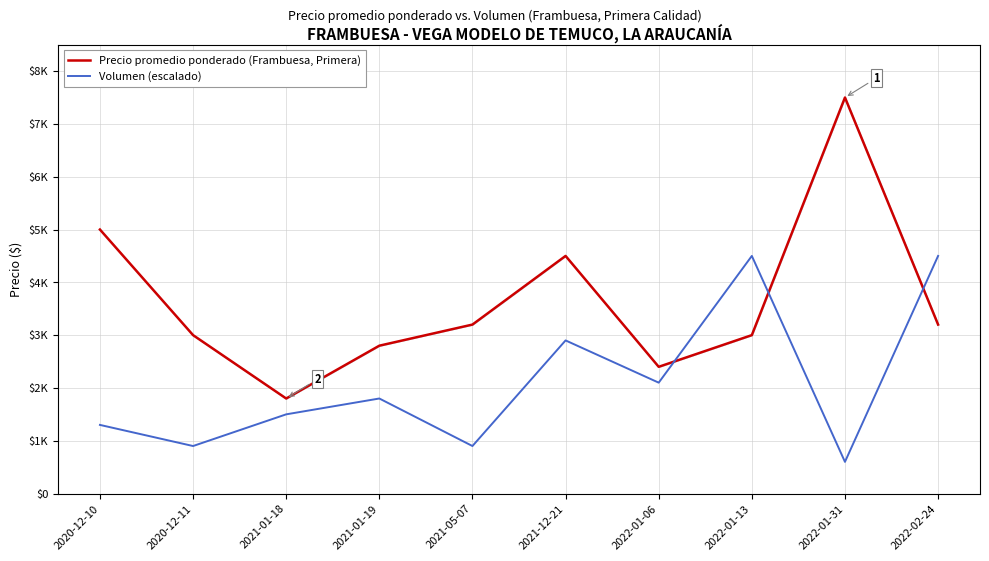

Which series has the largest range (max minus min)?

Precio promedio ponderado (Frambuesa, Primera)